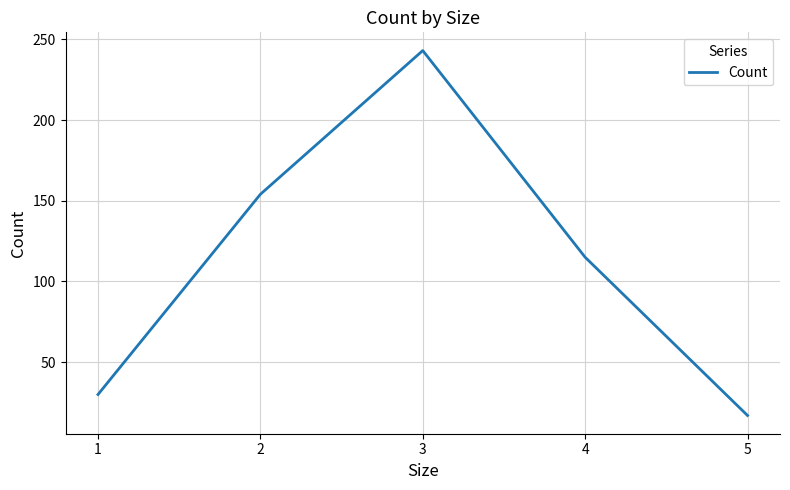

What is the average value?

112